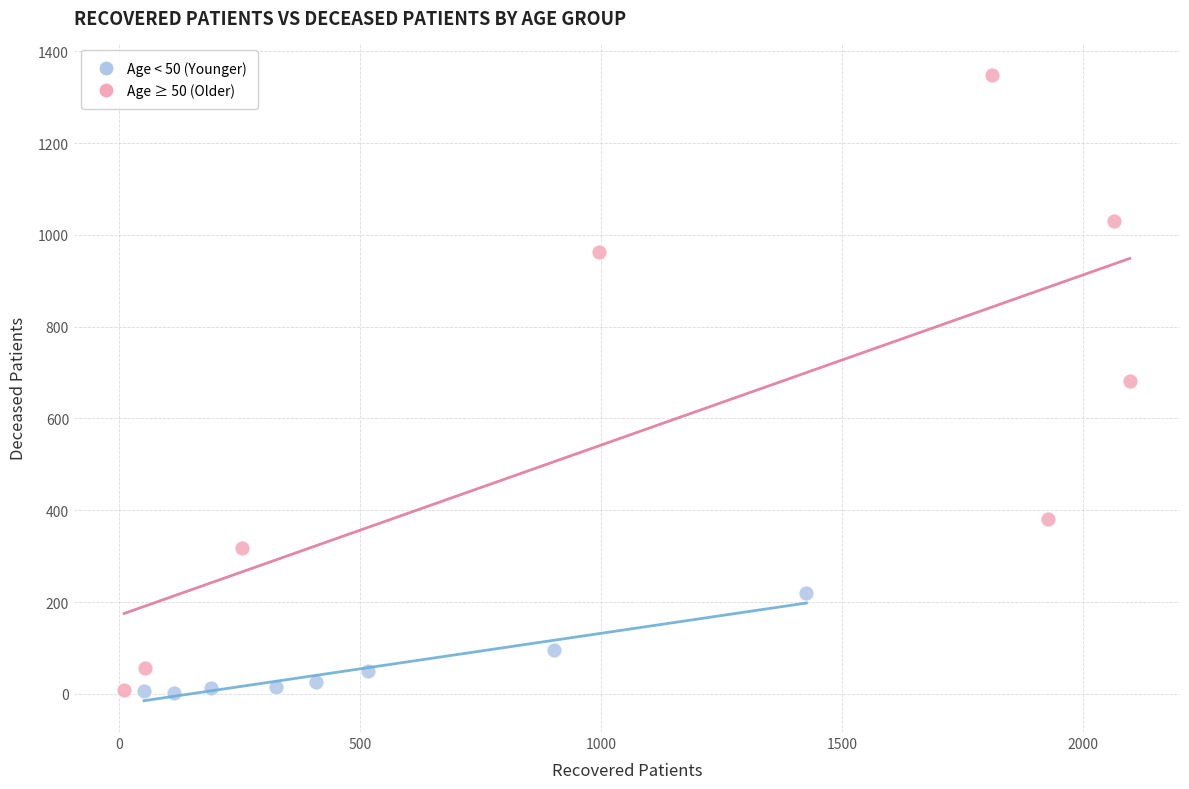

Which series has the widest spread of Y values?

Age ≥ 50 (Older)